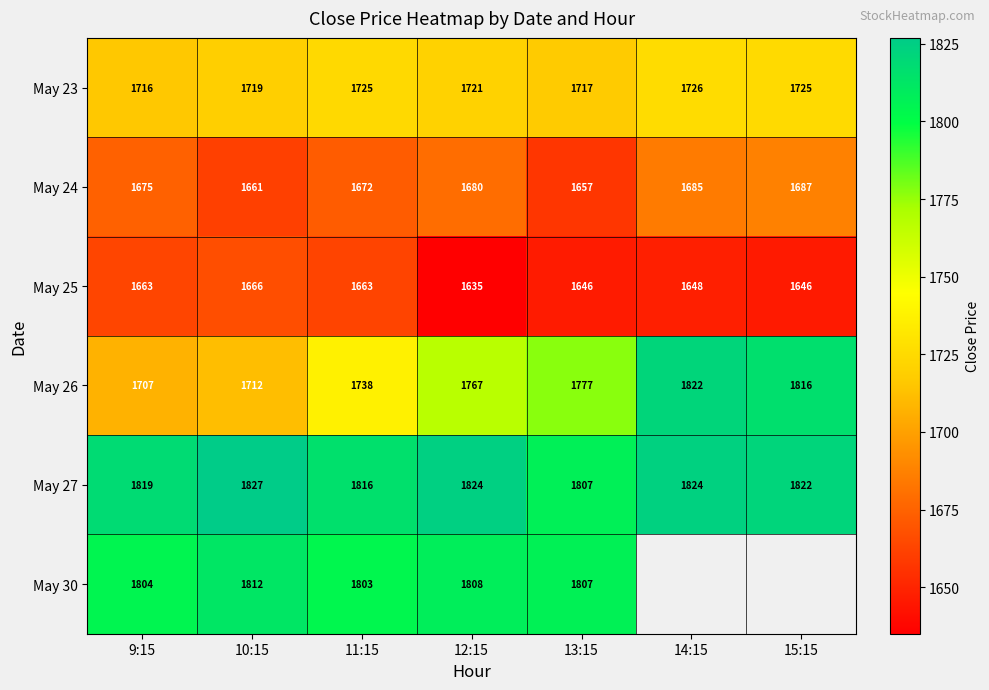

At which label does May 25 first exceed 1648?

9:15